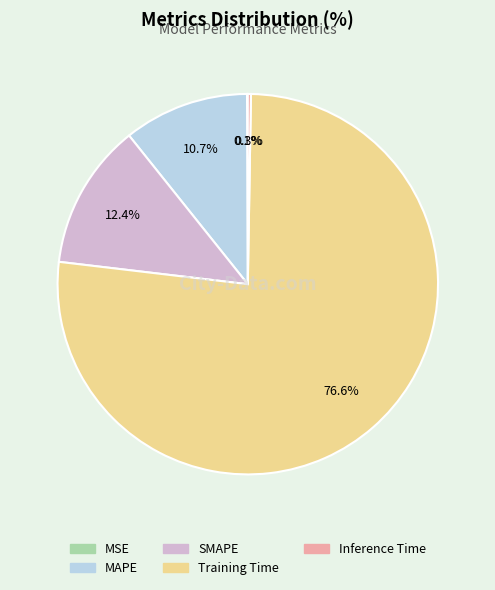

Which category has the biggest portion of the pie?

Training Time